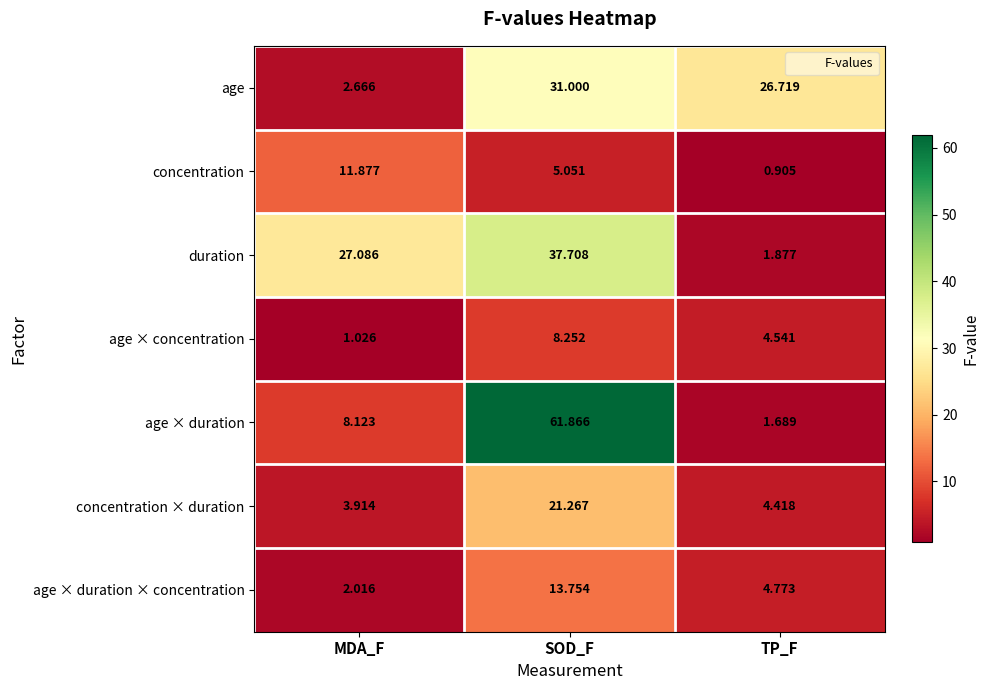

Which series has the largest total across all categories?

age × duration